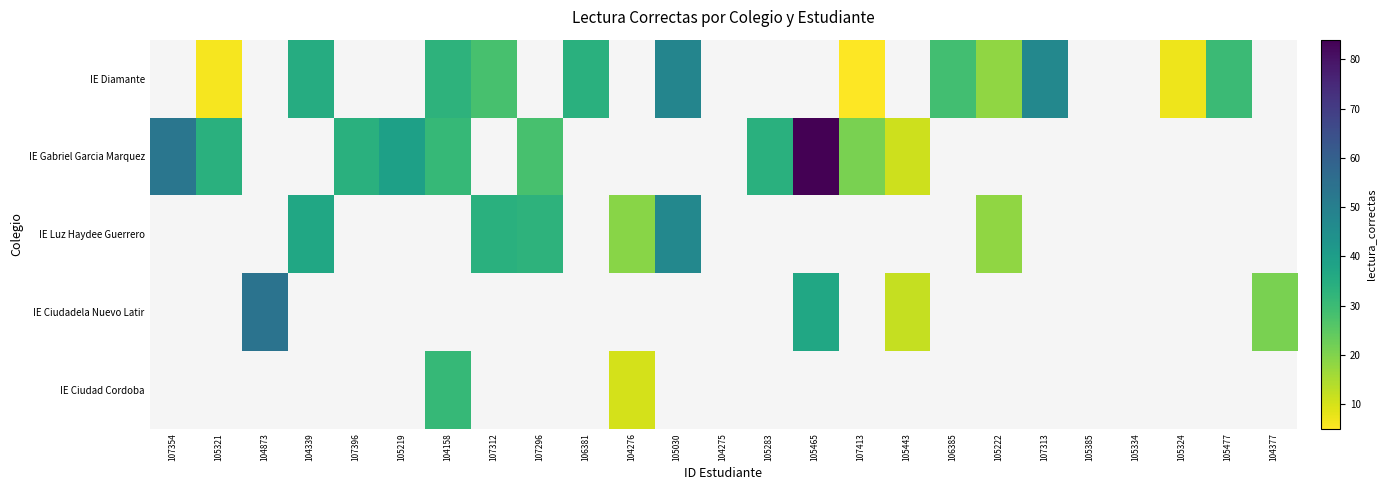

Is the value of IE Diamante at 104158 greater than the value of IE Luz Haydee Guerrero at 105030?

No